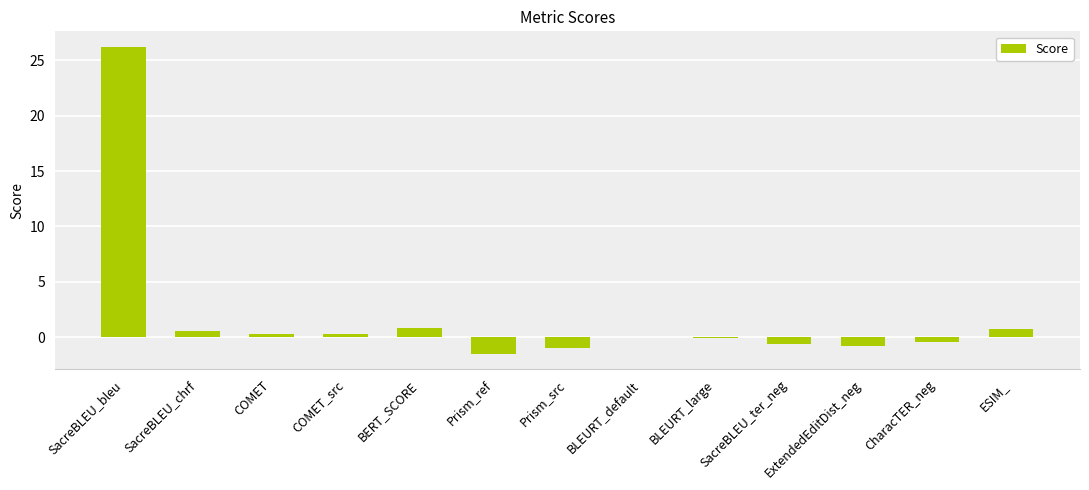

The chart shows a value of -0.8 at ExtendedEditDist_neg. True or false?

True